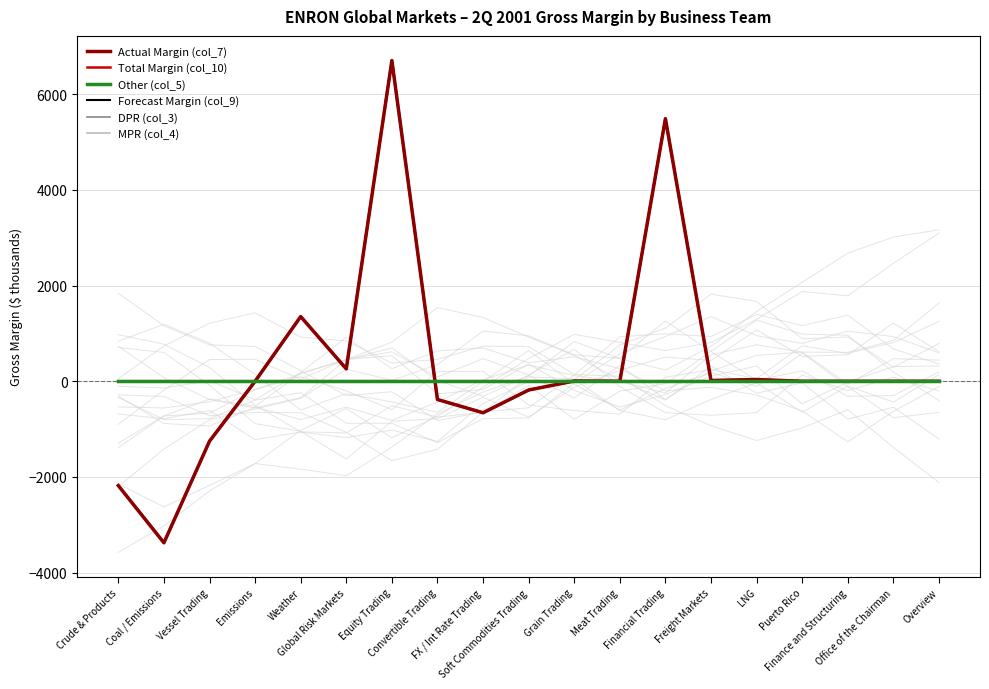

Is the value of MPR (col_4) at Office of the Chairman greater than the value of Total Margin (col_10) at Vessel Trading?

Yes